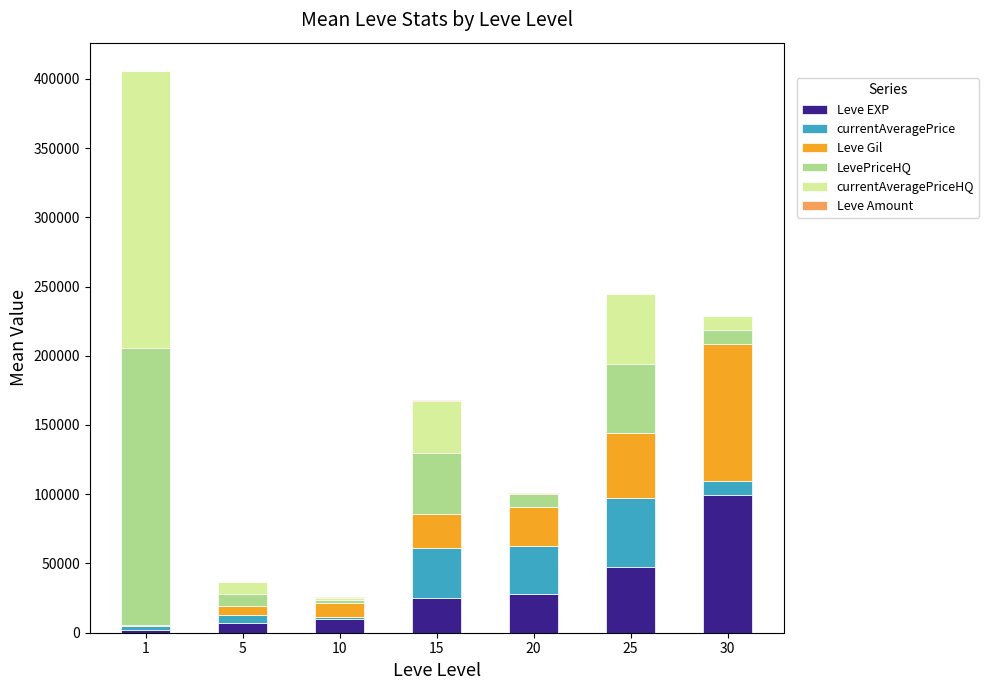

What is the highest value of the Leve EXP series?

99220